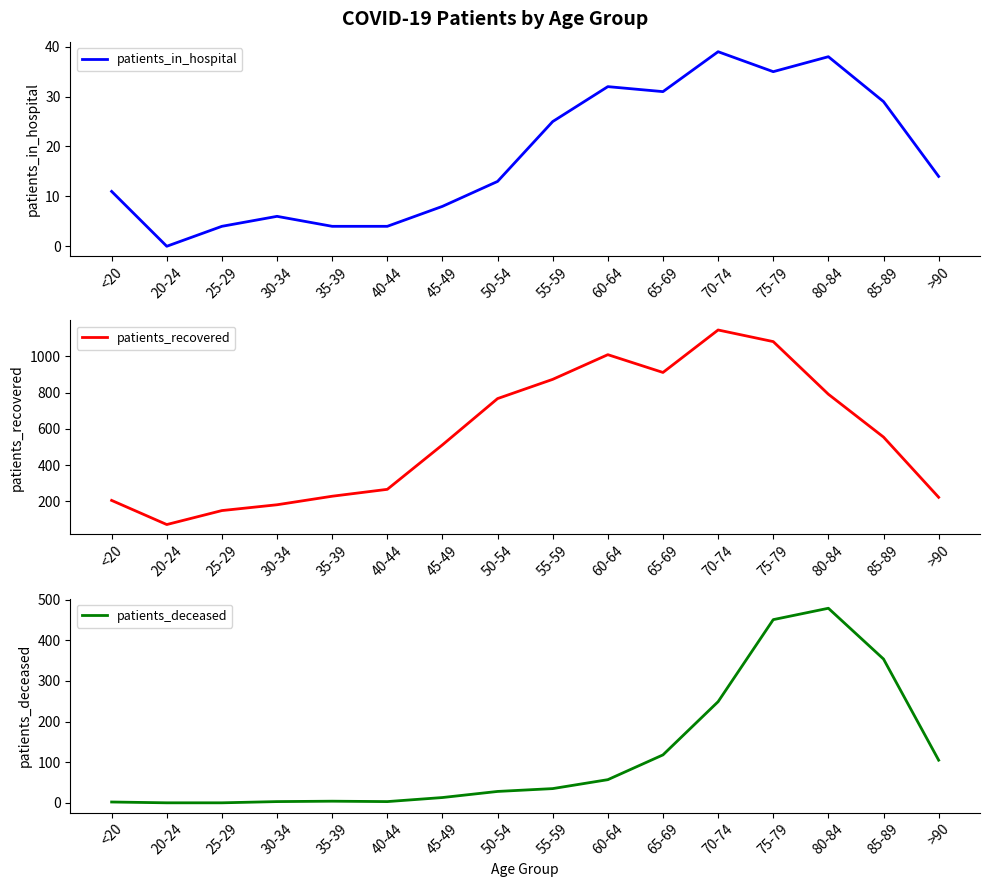

Which series has the widest spread of values?

patients_recovered